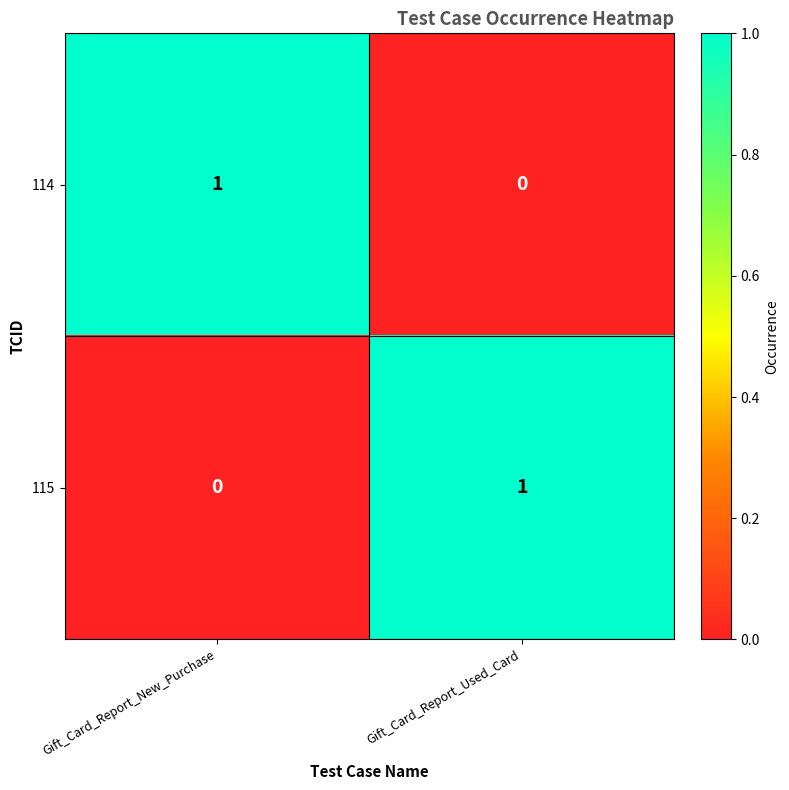

Reading left to right, list all the values displayed in this chart.

114: Gift_Card_Report_New_Purchase=1	Gift_Card_Report_Used_Card=0
115: Gift_Card_Report_New_Purchase=0	Gift_Card_Report_Used_Card=1